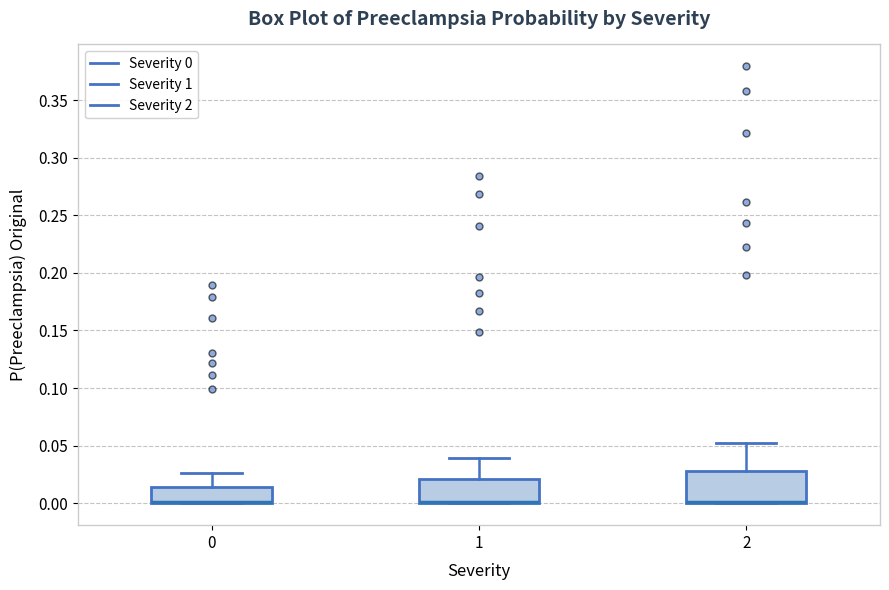

Which box is the tallest, from its lower edge to its upper edge?

2